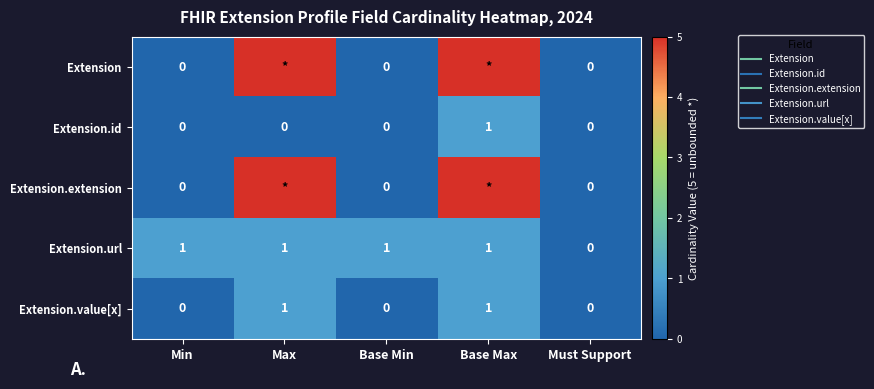

Is it true that Extension.id equals 0 at Must Support?

False